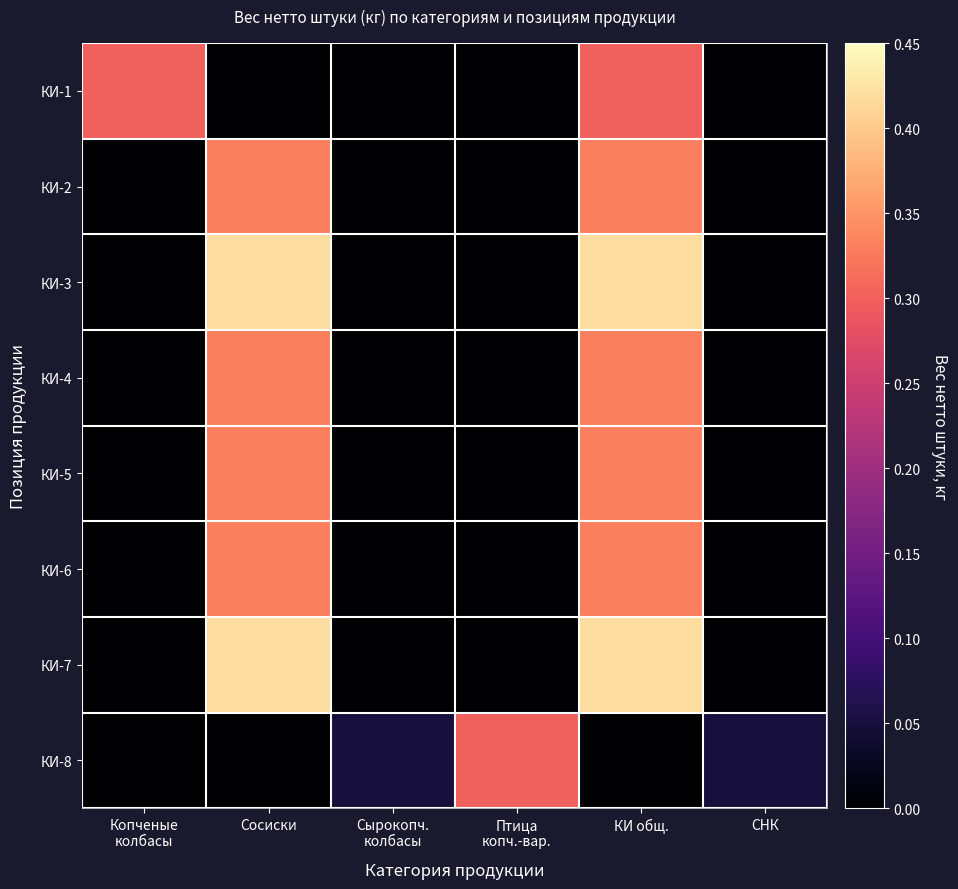

List the series in order of their peak value, highest first.

КИ-3, КИ-7, КИ-2, КИ-4, КИ-5, КИ-6, КИ-1, КИ-8